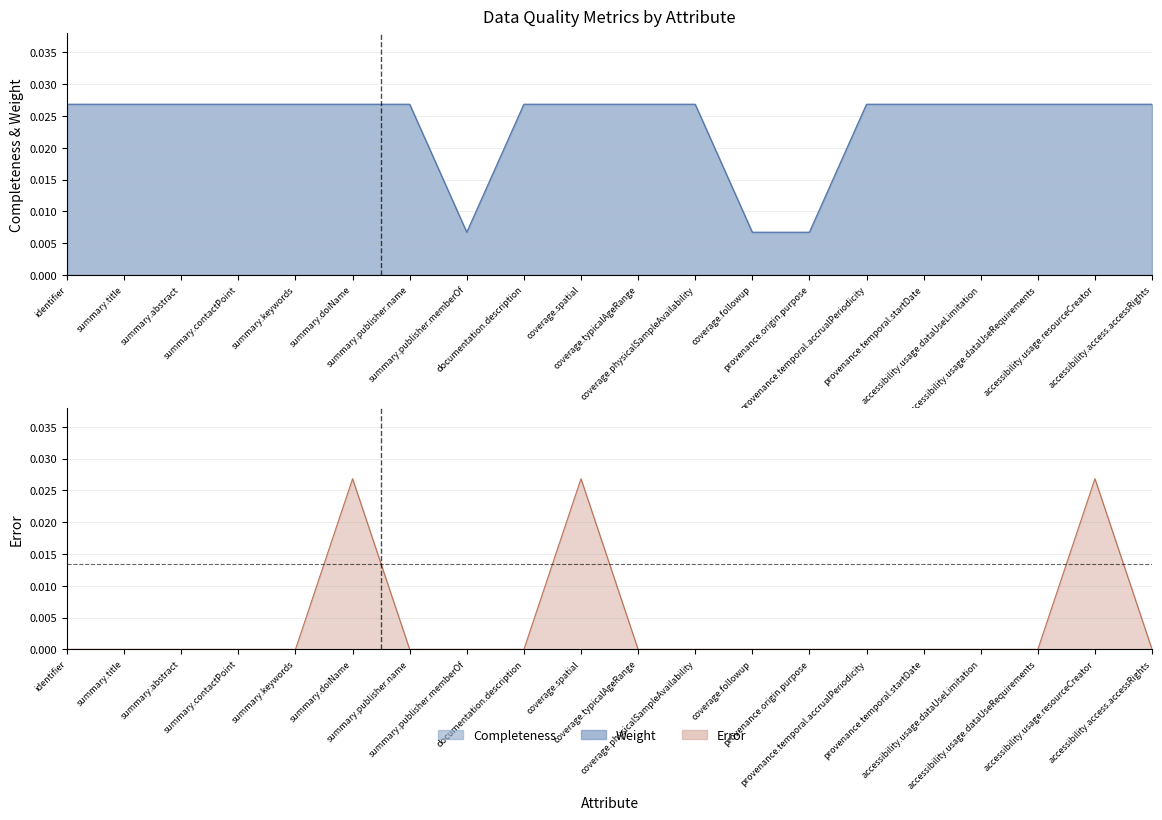

Where is the first local maximum for Error?

summary.doiName